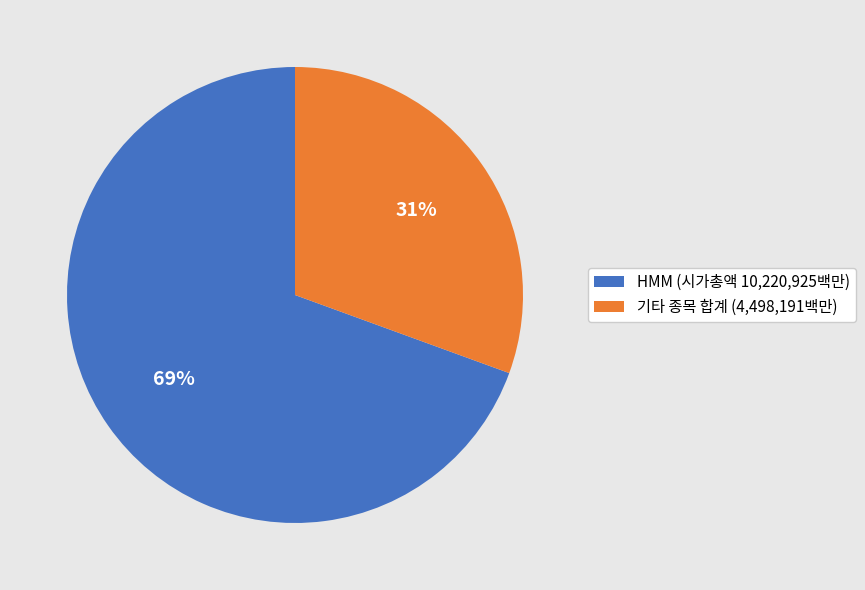

What percentage is the HMM (시가총액 10,220,925백만) slice, to the nearest percent?

69%